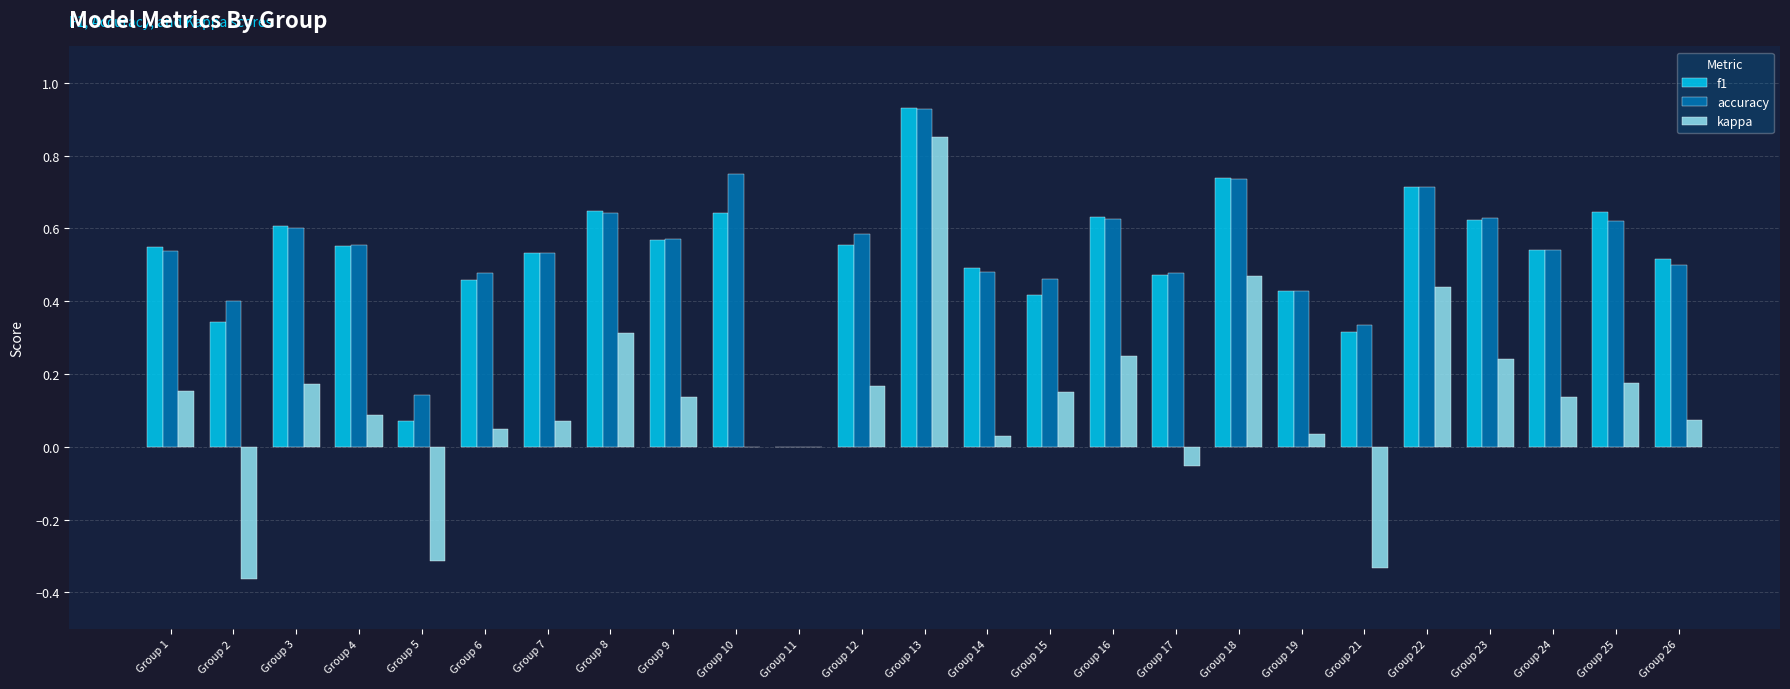

Between Group 13 and Group 22, which series saw the biggest shift?

kappa